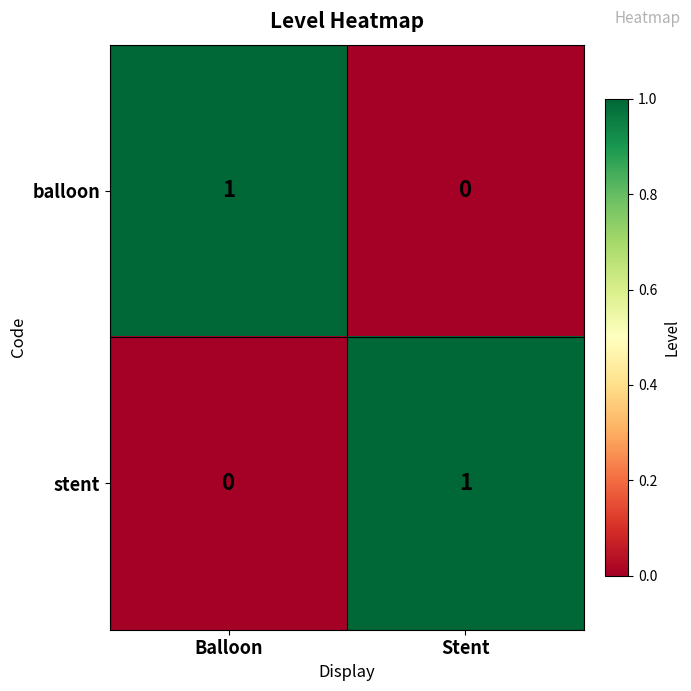

Is it true that stent equals 0 at Balloon?

True